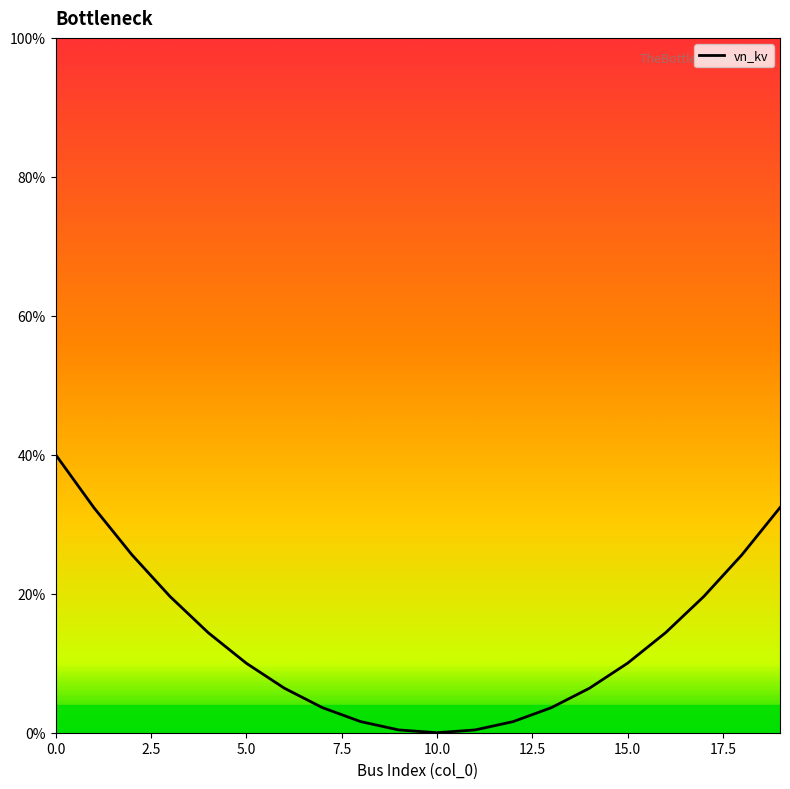

How many categories are shown in the chart?

20